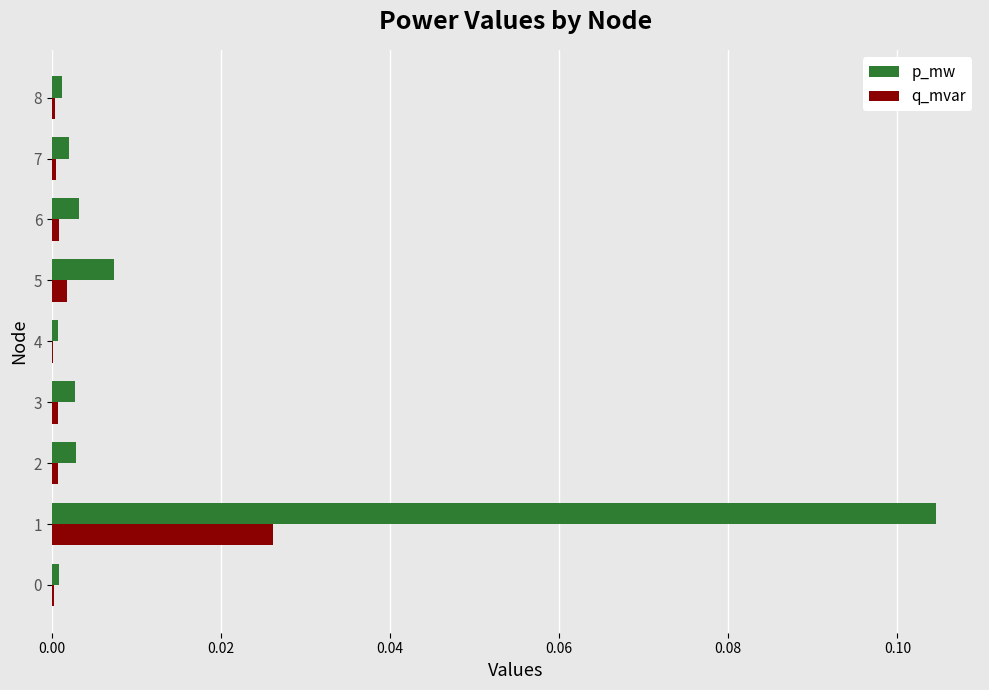

Which category has the highest value in the q_mvar series?

1